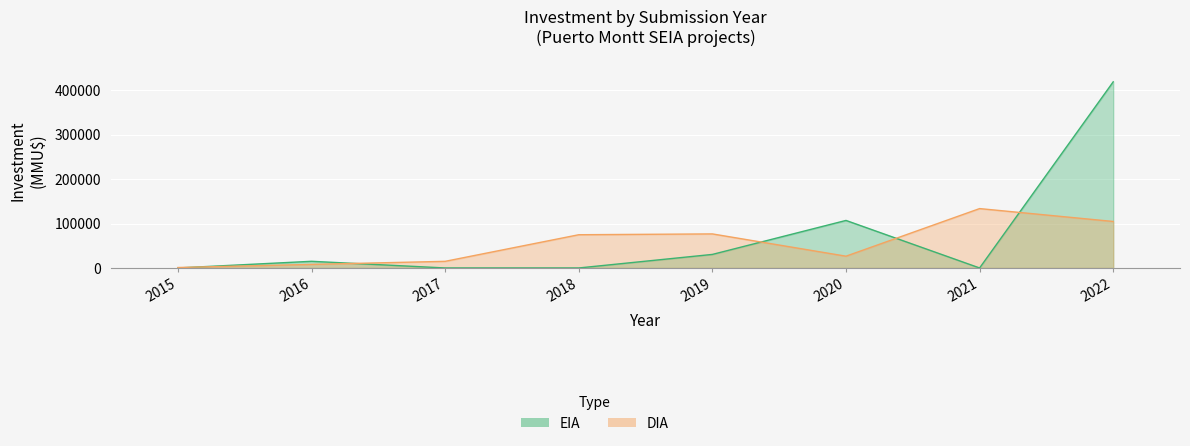

True or false: EIA has a value of -212194 at 2021.

False